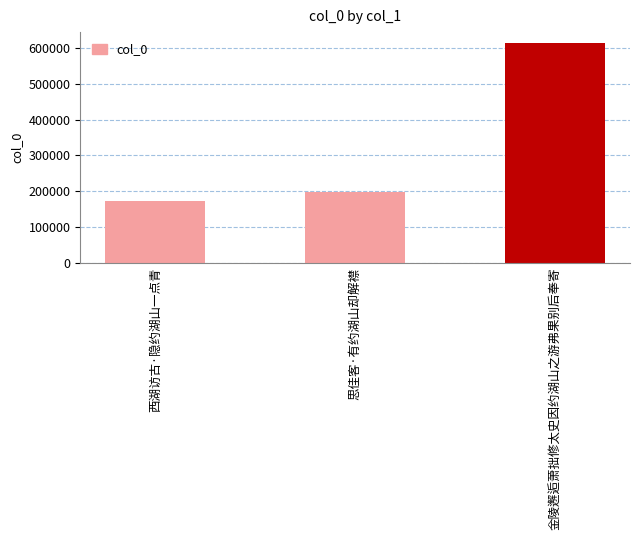

True or false: the data shows 186103 at 金陵邂逅萧拙修太史因约湖山之游弗果别后奉寄.

False